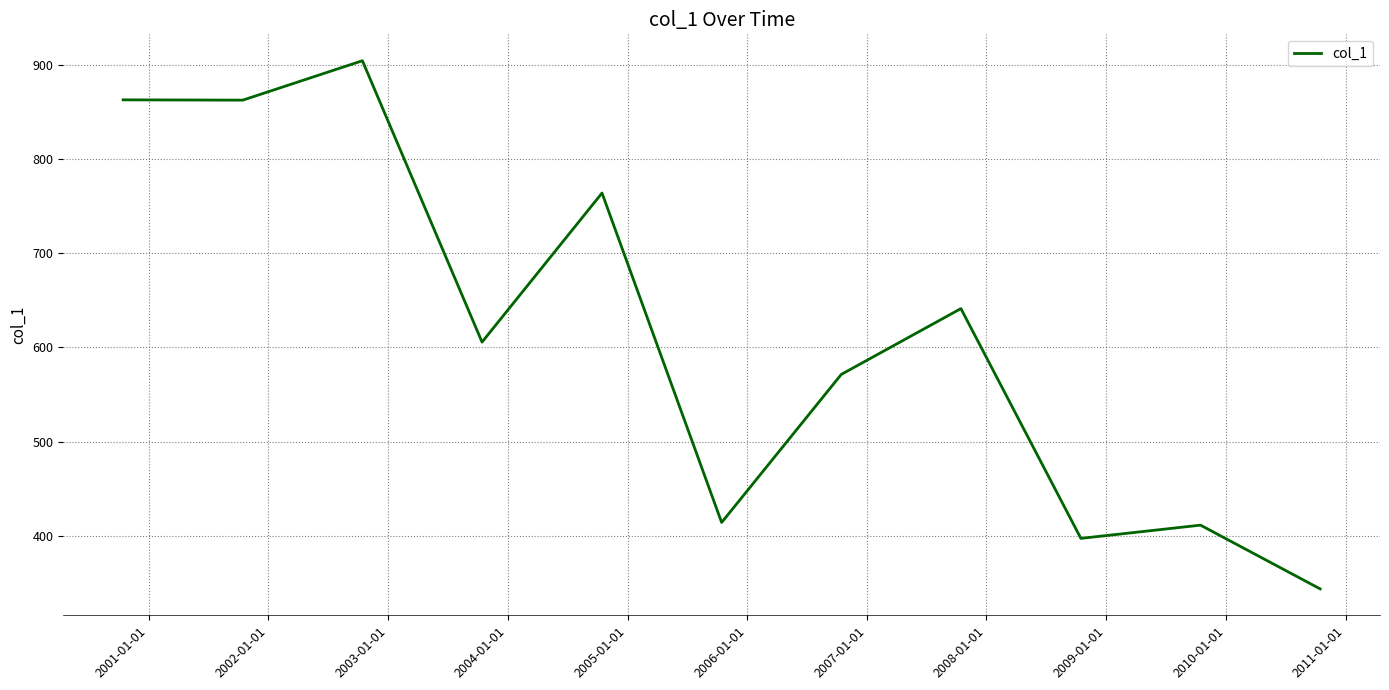

What is the minimum value shown in the chart?

343.8